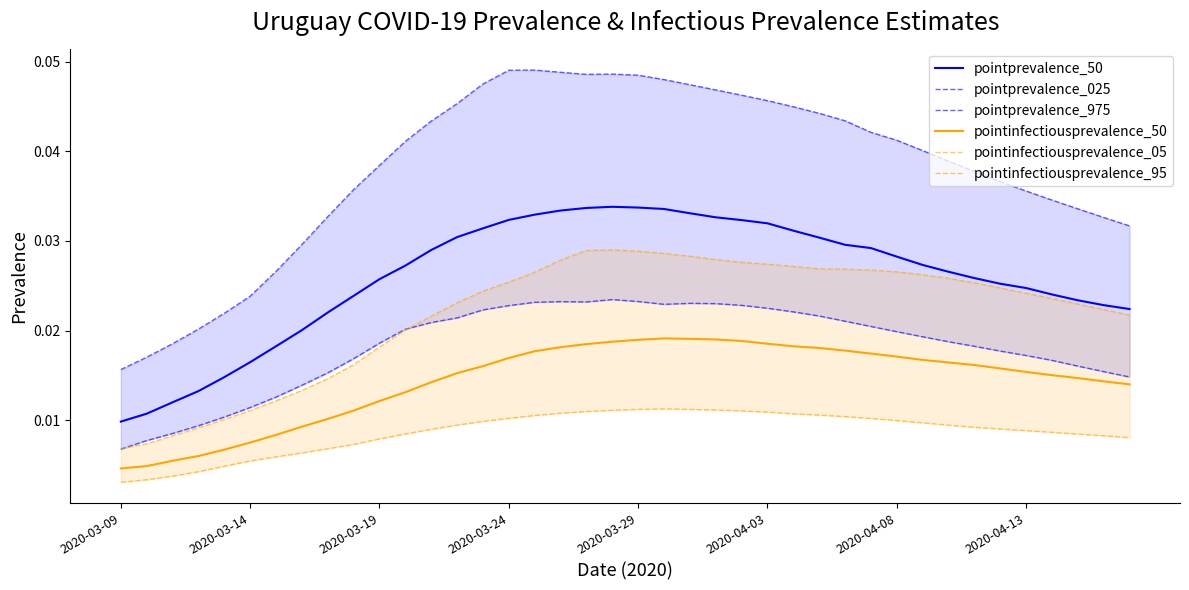

At which label is pointprevalence_975 closest to 0?

2020-03-09